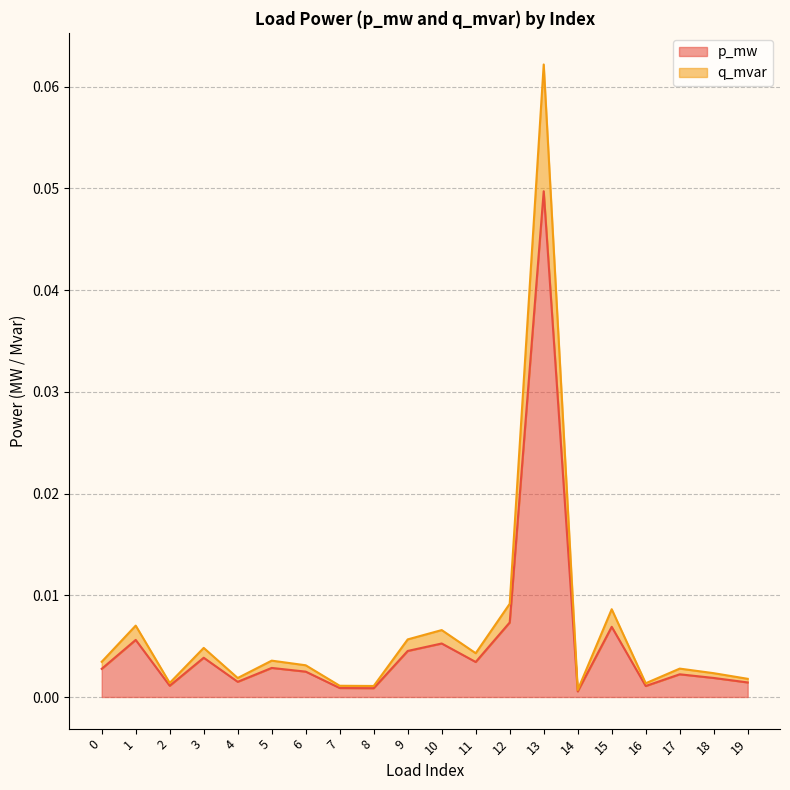

Which has a higher value, 19 or 5?

5